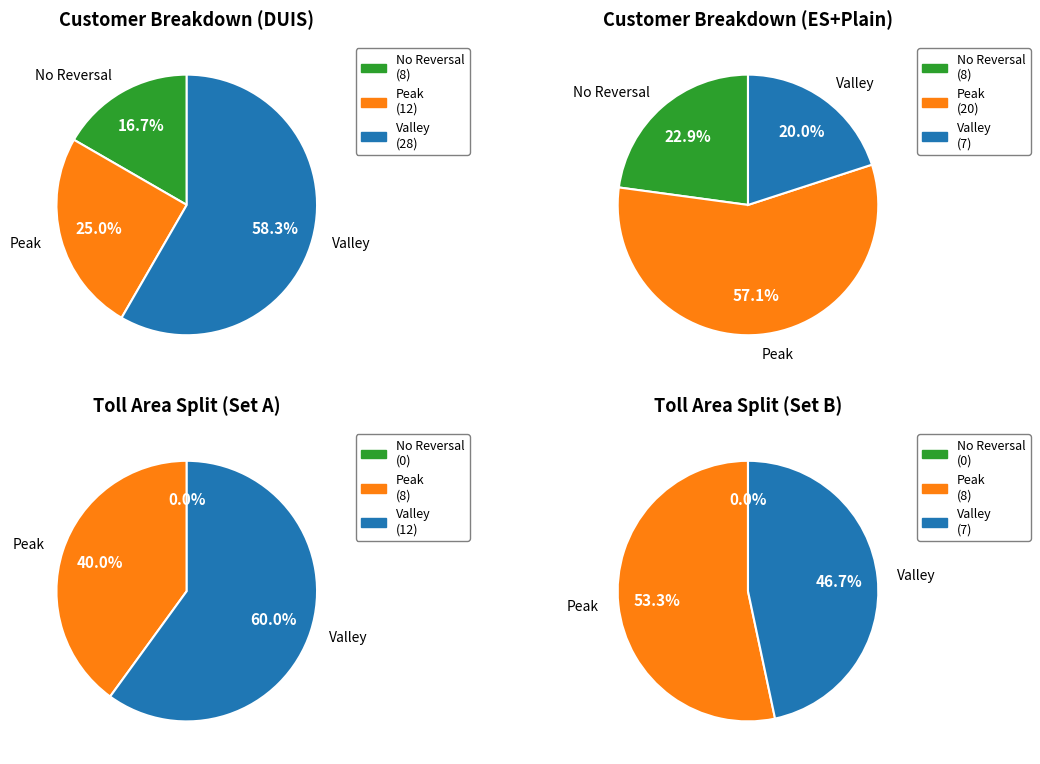

Combined, what portion of the pie is 0 and 2?

75.0%